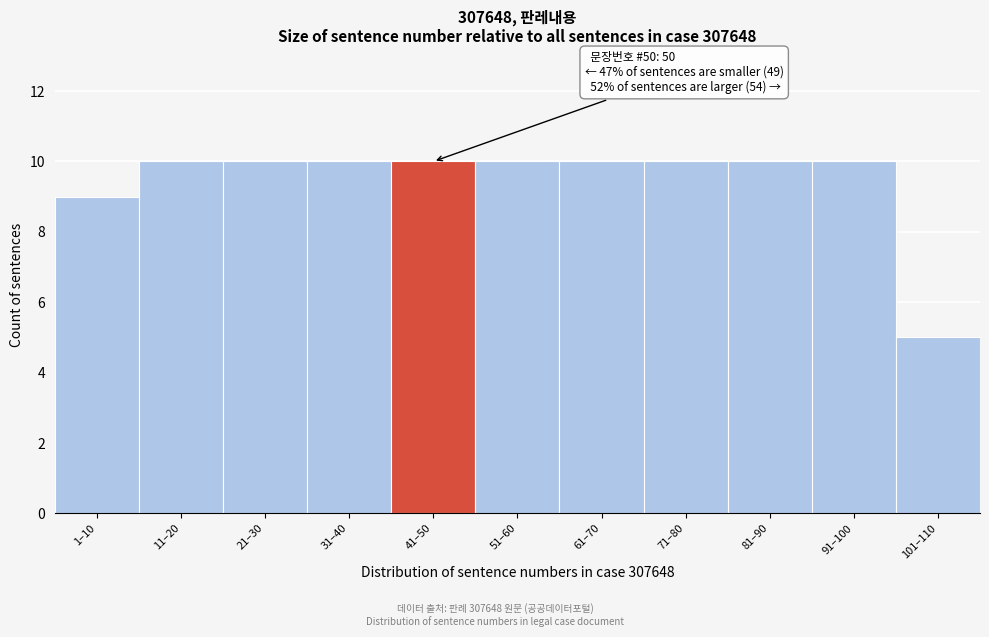

Reading left to right, list all the values displayed in this chart.

9	10	10	10	10	10	10	10	10	10	5